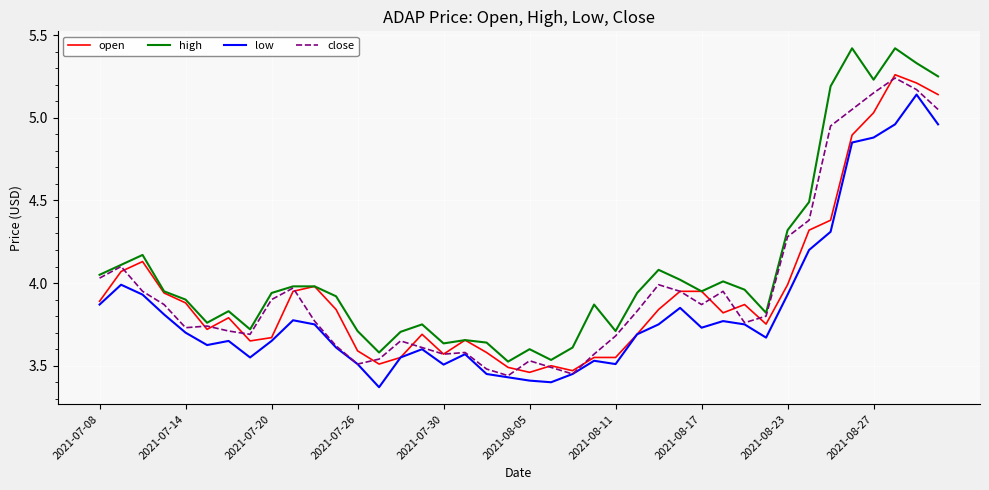

Which series has the largest range (max minus min)?

high